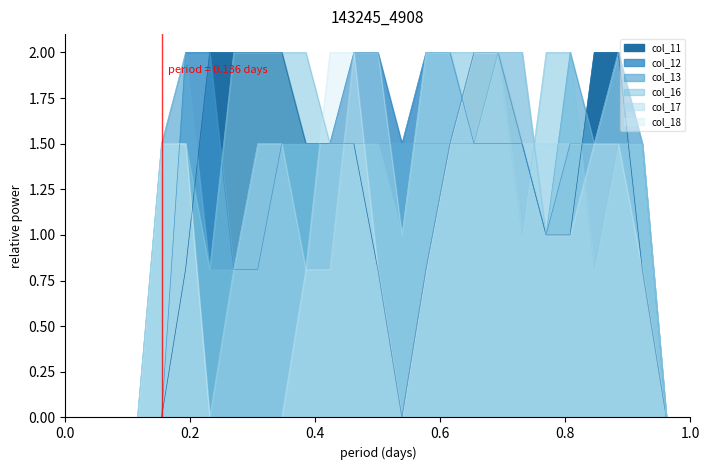

What is the value of the col_12 point at the 15th from the left?

1.5